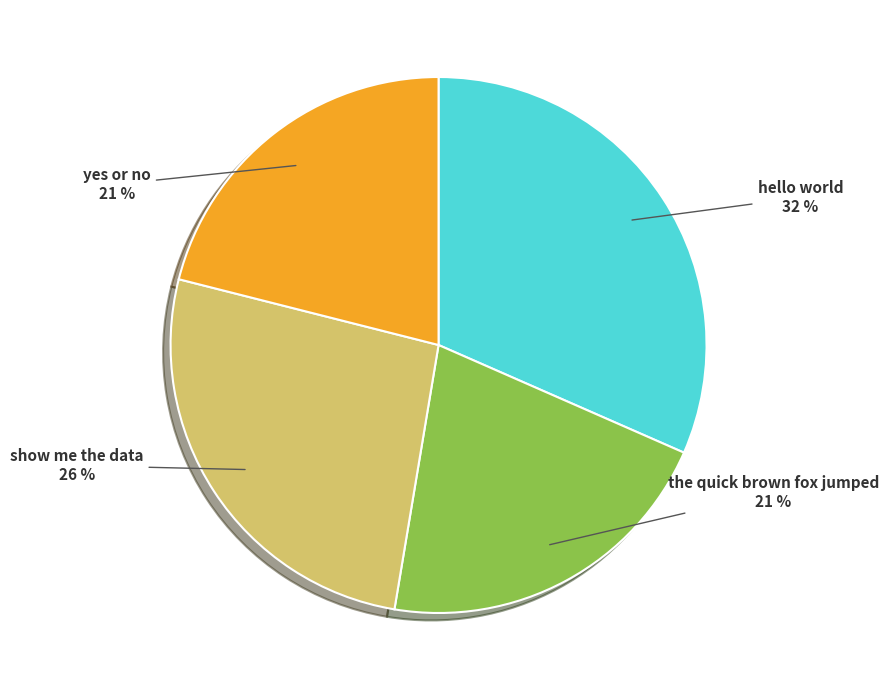

Does the quick brown fox jumped represent more than half of the total?

No